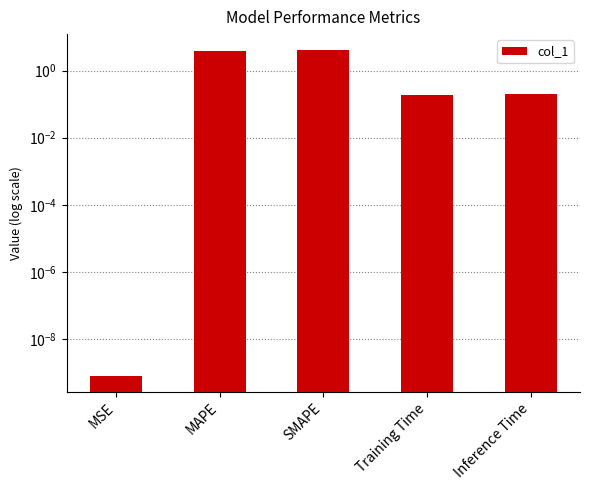

Reading left to right, what are all the values shown in this chart?

0.0	3.9	4.0	0.2	0.2